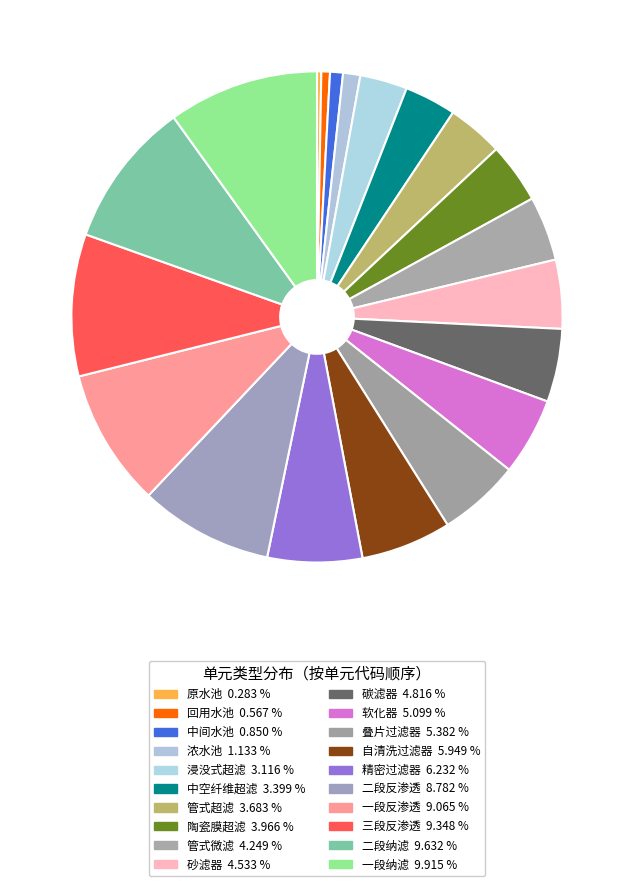

Which has a higher value, 自清洗过滤器 or 三段反渗透?

三段反渗透